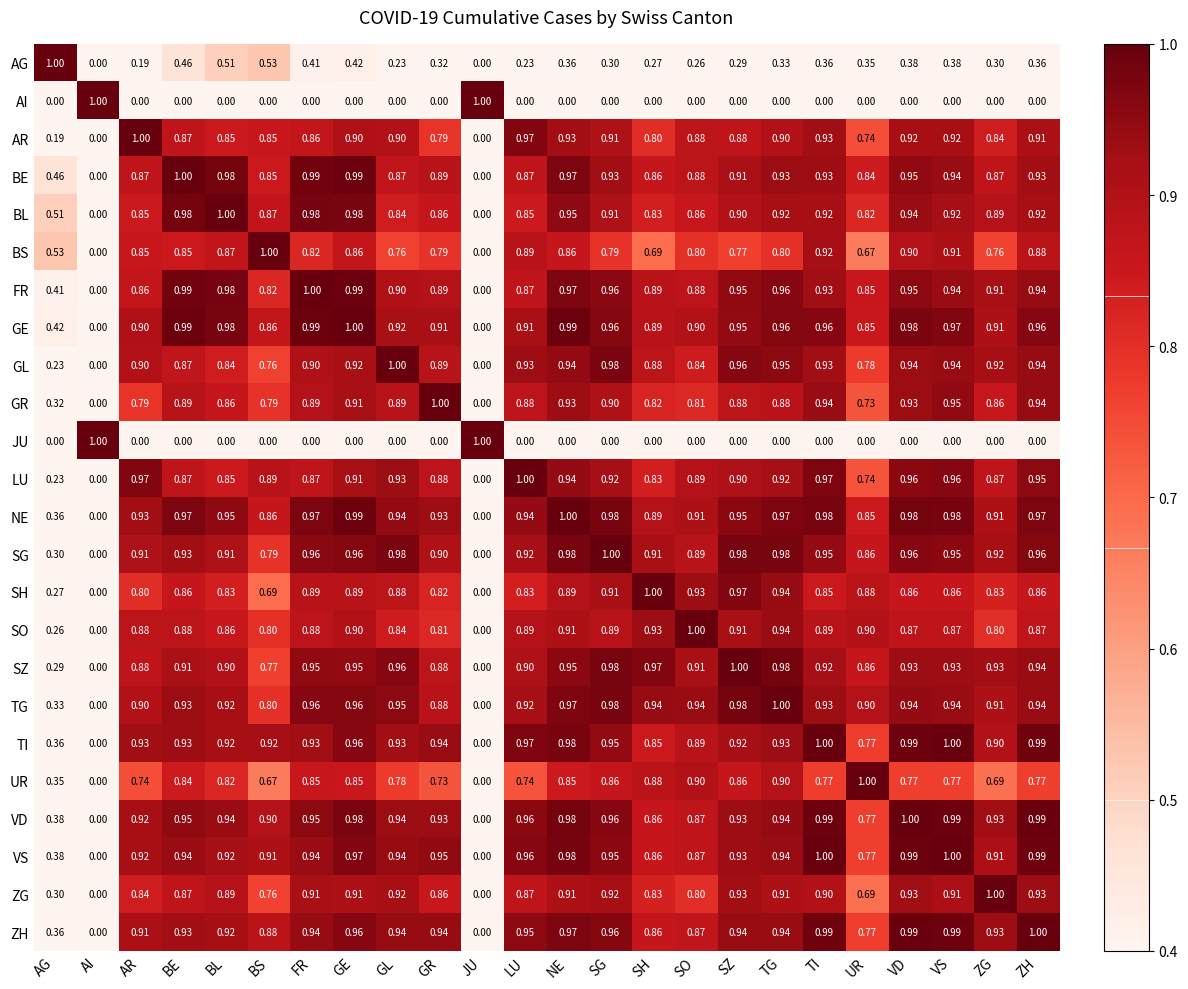

At how many categories does at least one series exceed 0?

24